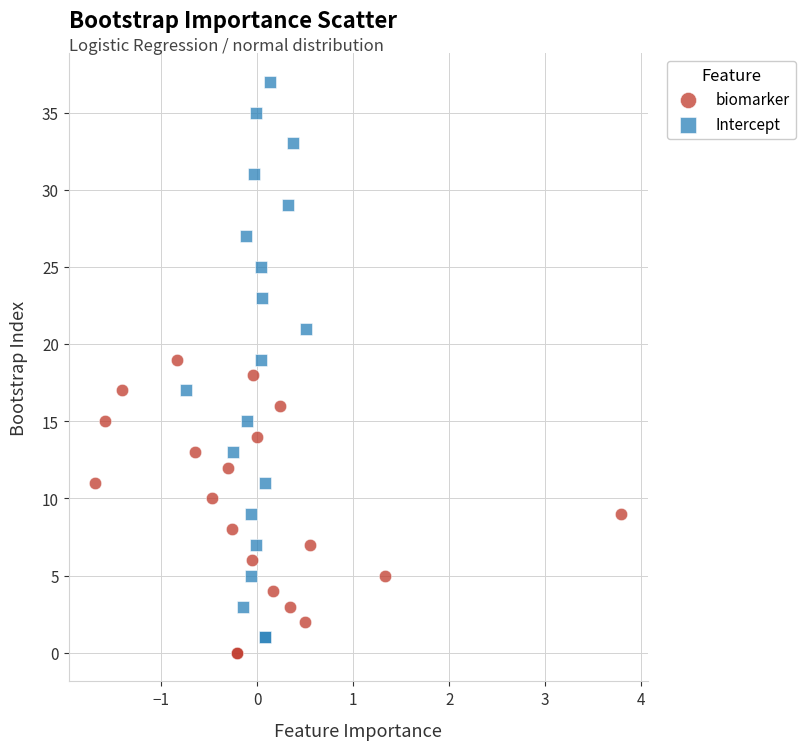

Which series reaches the maximum Y coordinate?

Intercept